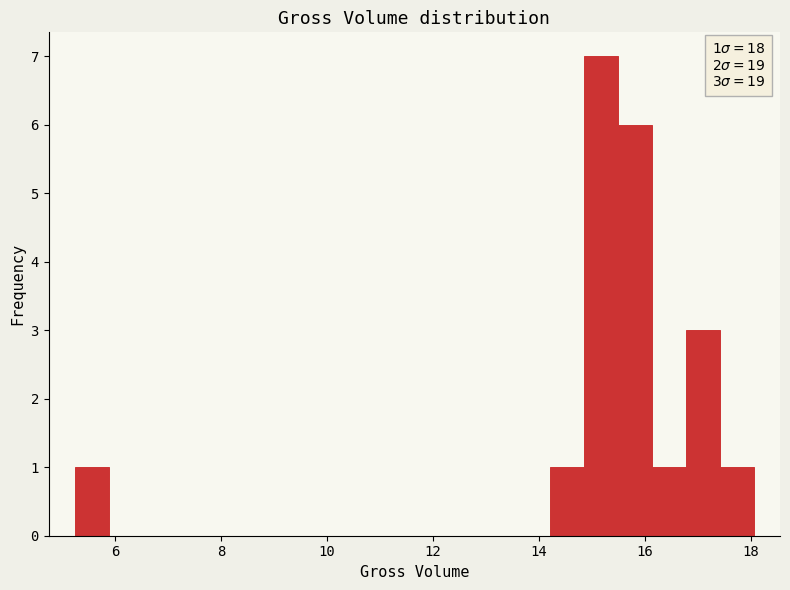

Read against the x-axis, roughly where is the centre of the tallest bar?

15.2